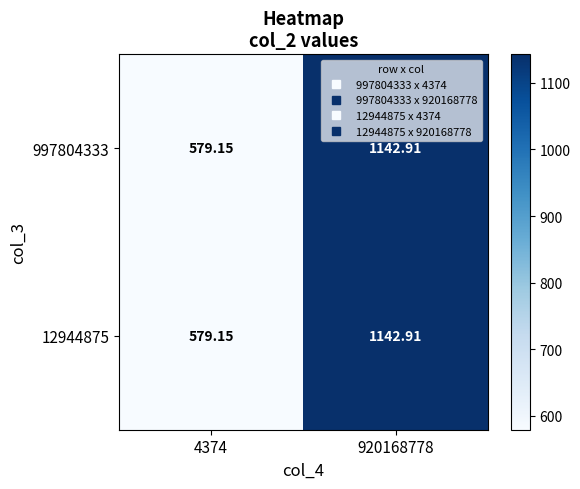

Reading left to right, extract all data points from this chart.

997804333: 4374=579.1	920168778=1142.9
12944875: 4374=579.1	920168778=1142.9